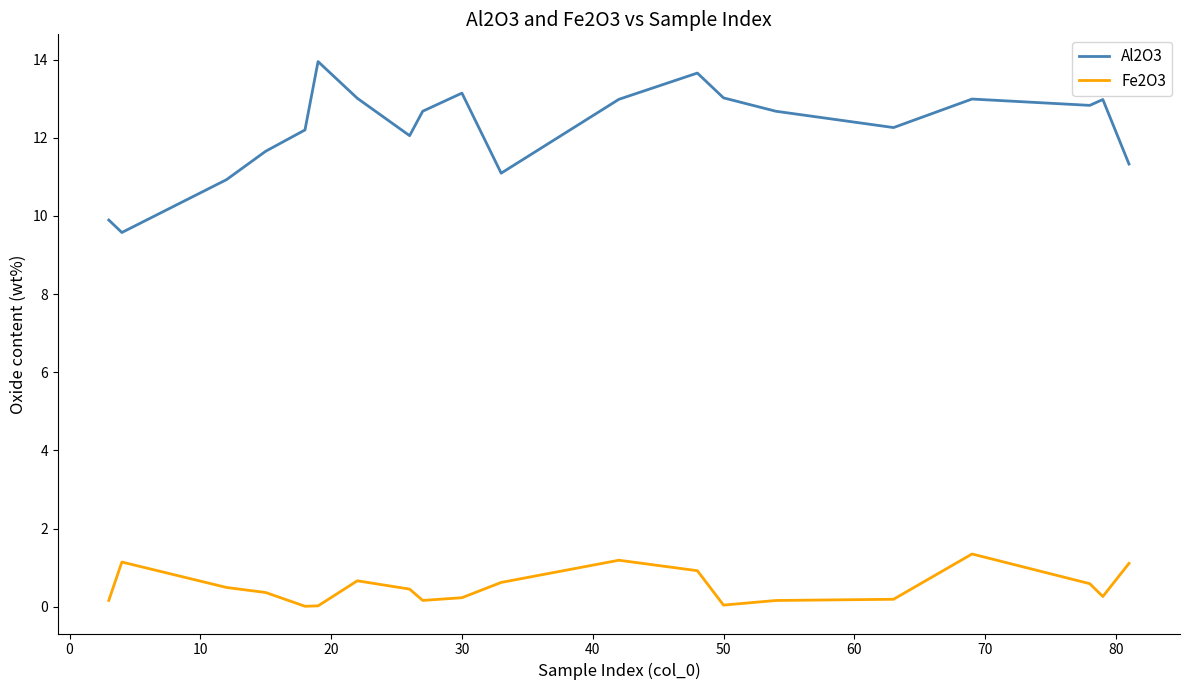

What is the difference between the maximum and minimum values in the Al2O3 series?

4.4